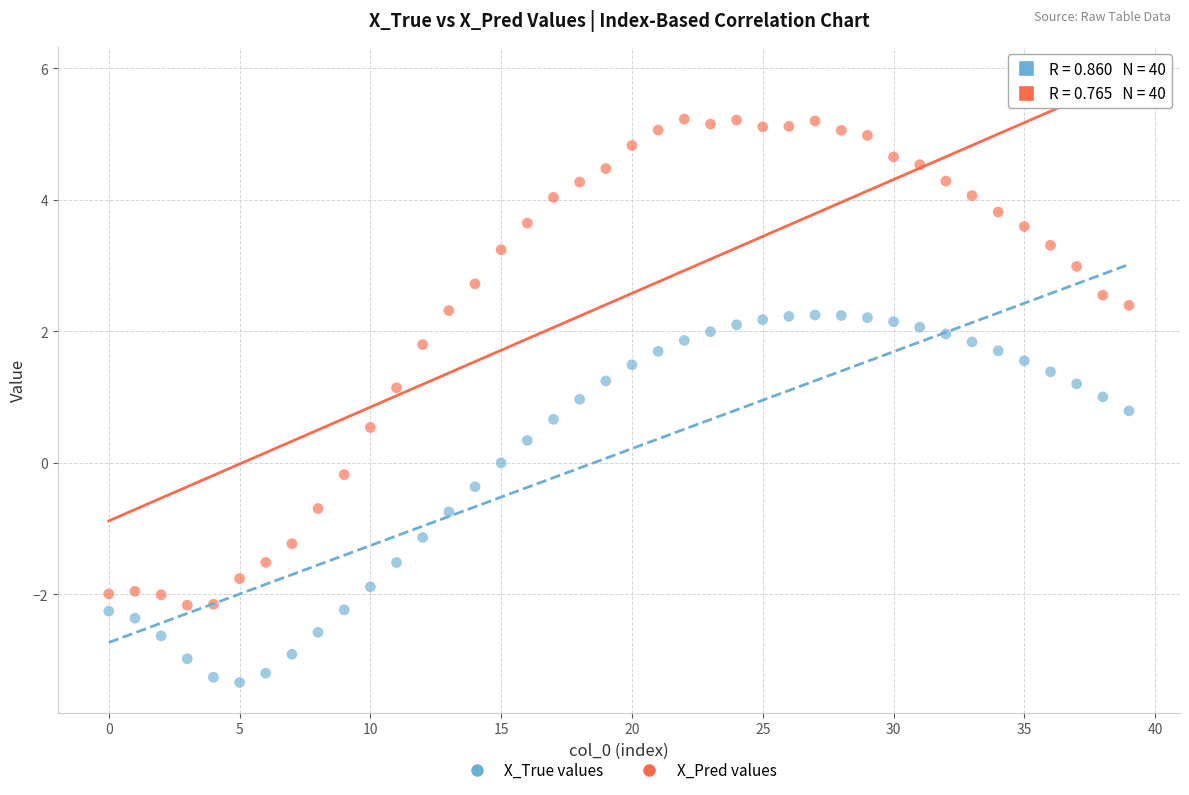

Across all data points, what is the range of Y values (max minus min)?

8.6